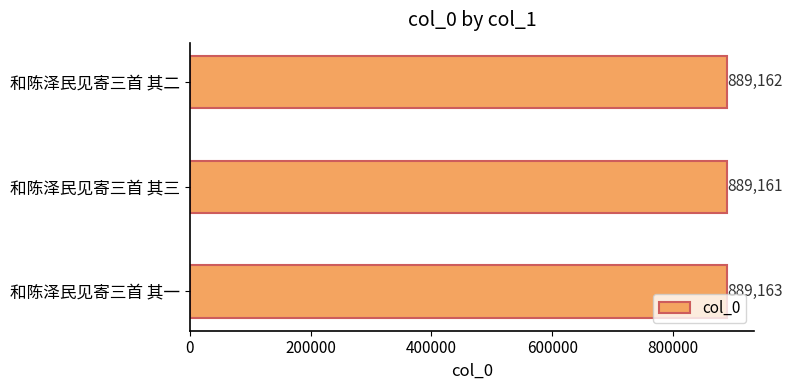

Count the values in the range 889161 to 889163.

3